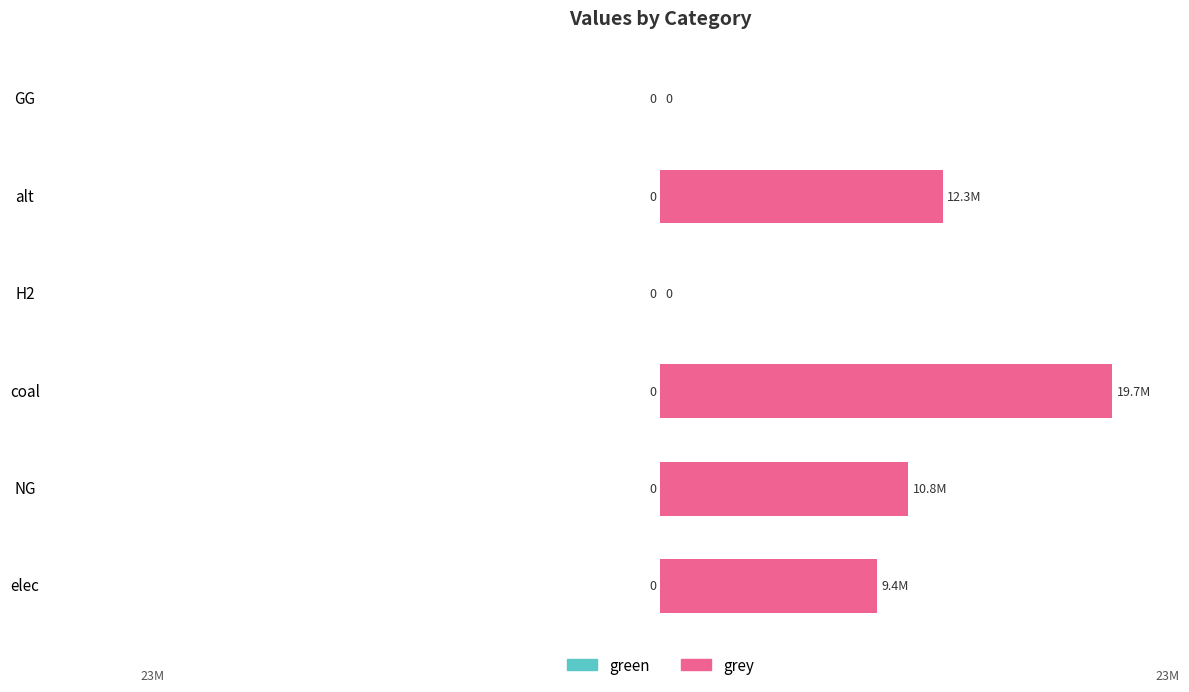

Are the bars horizontal?

Yes